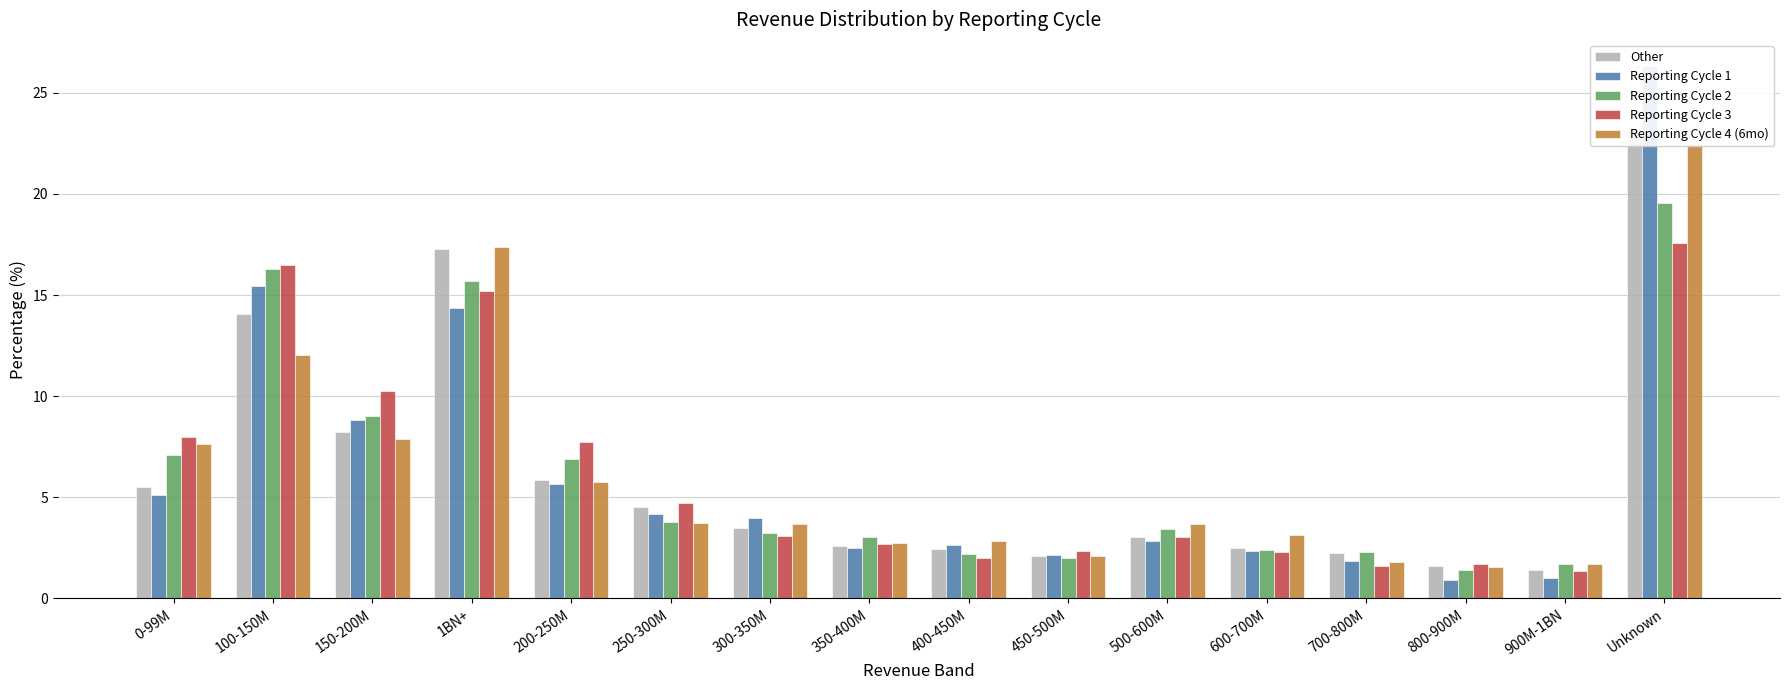

What position from the left is 0-99M?

1